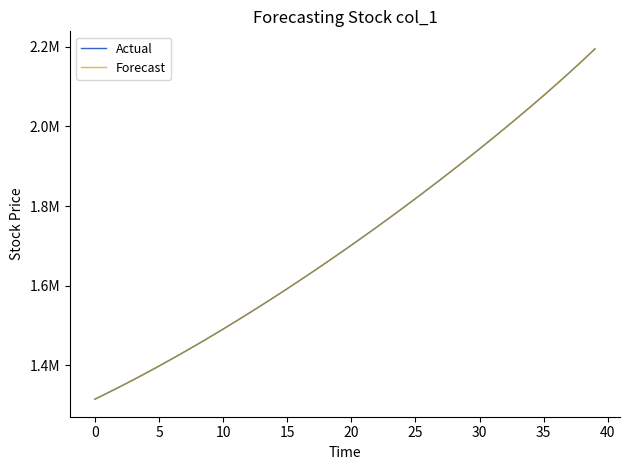

Is this an area chart (filled region under the line)?

No